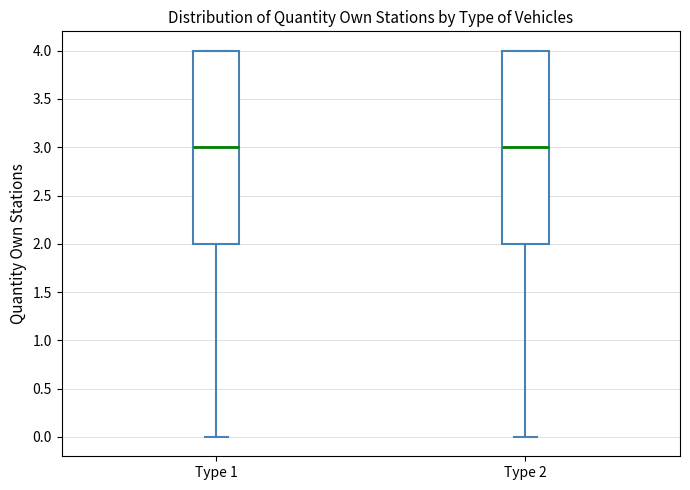

Where does the lower whisker of the box for Type 2 end on the y-axis? The values are not printed on the chart, so give them approximately, as read against the axis.

0